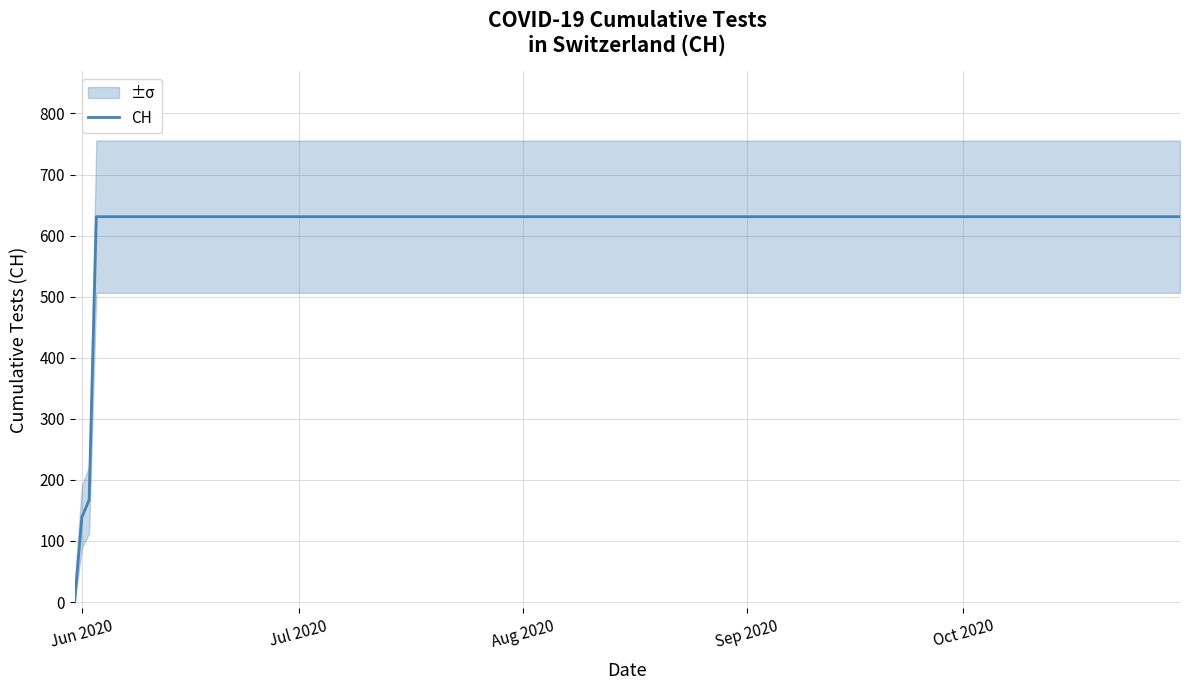

How many positive values are there?

38